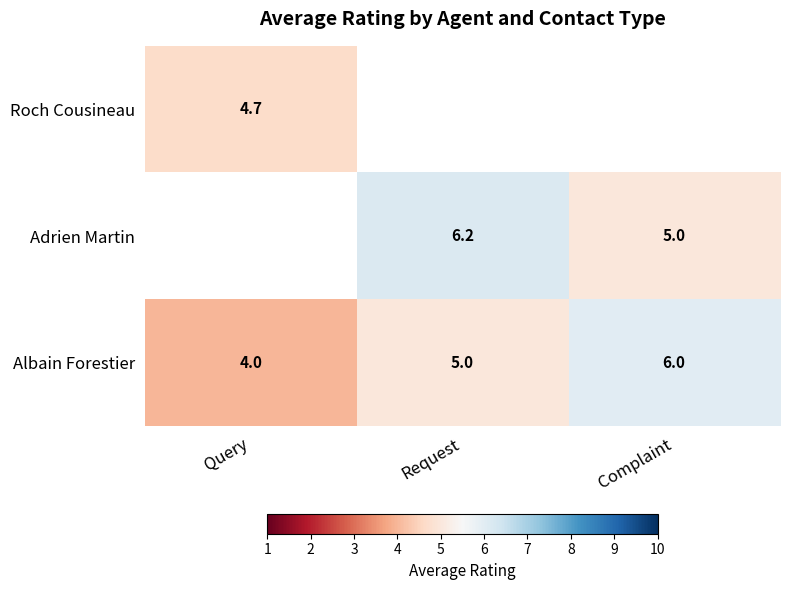

Between Request and Query, which is larger?

Query